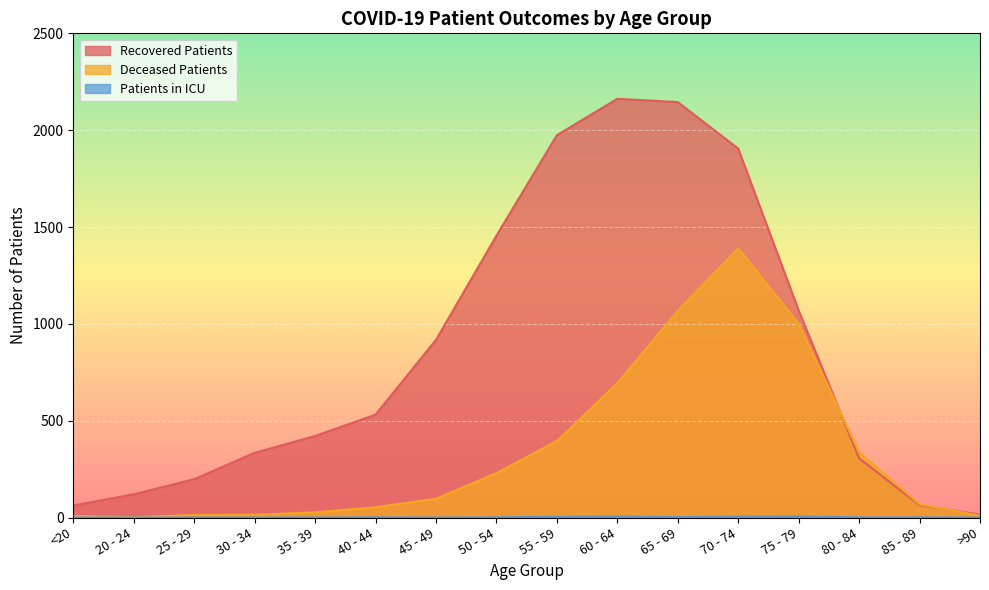

What is the sum of the recovered_patients values at 45 - 49 and 40 - 44?

1448